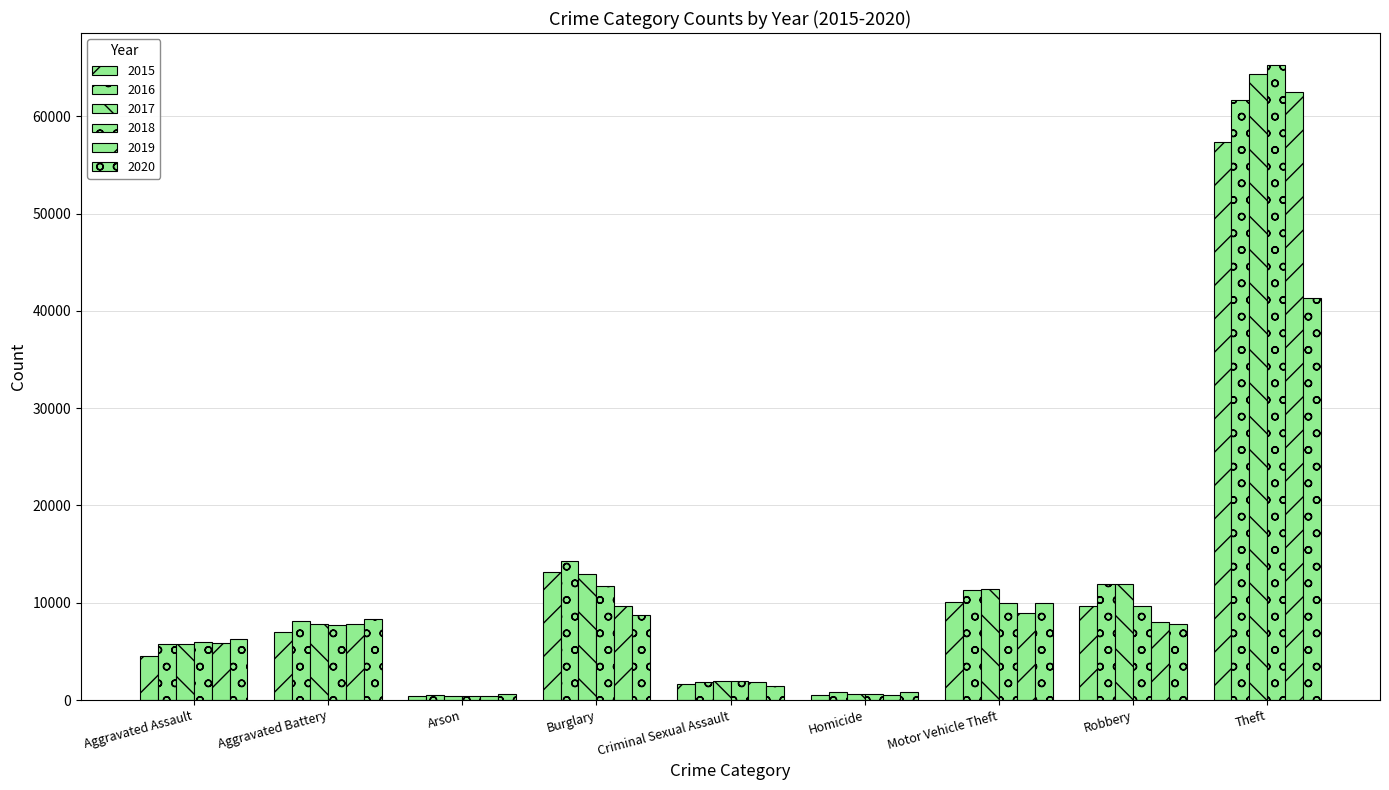

How many groups of bars are there?

9